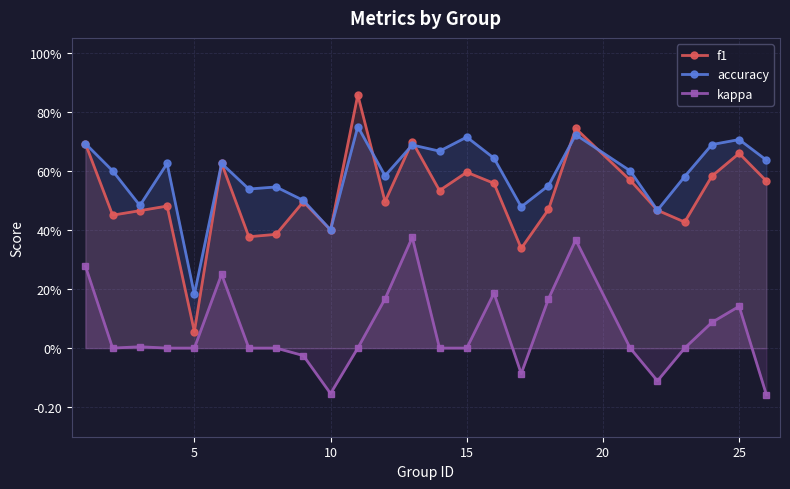

What are all the series names shown in the legend?

f1, accuracy, kappa